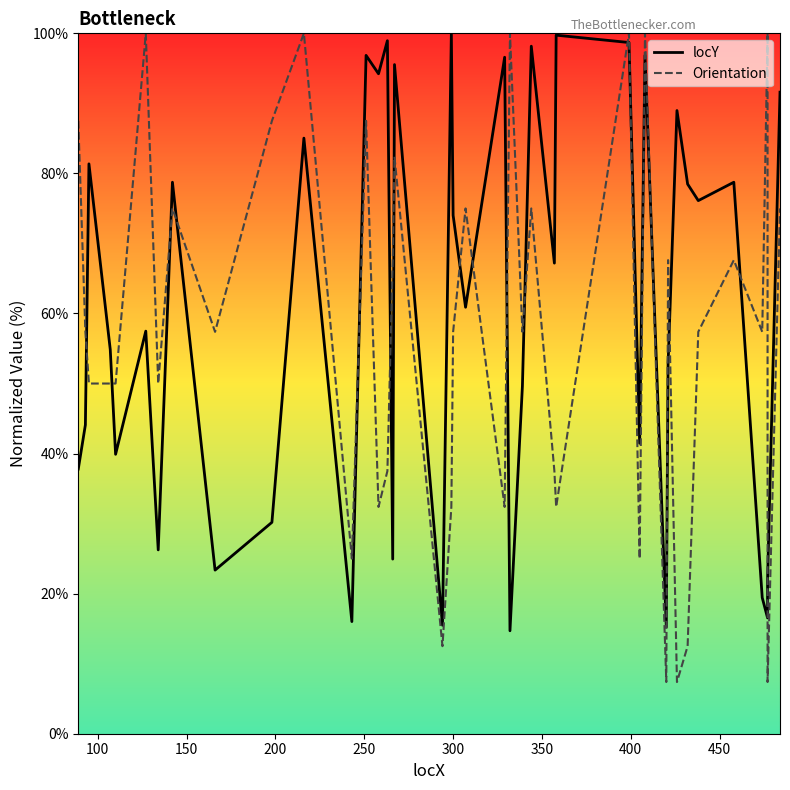

Is the value of locY at 26 greater than the value of Orientation at 31?

Yes